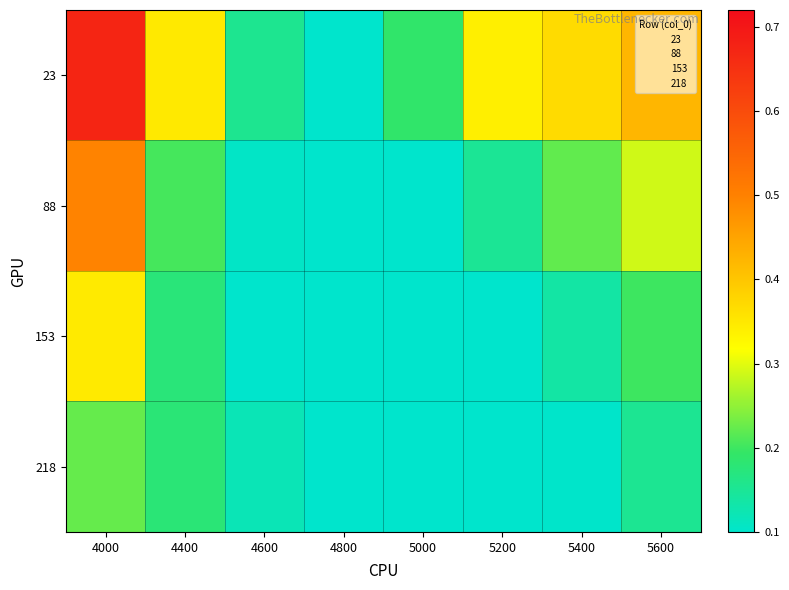

True or false: 23 has a value of 0.3 at 4400.

True